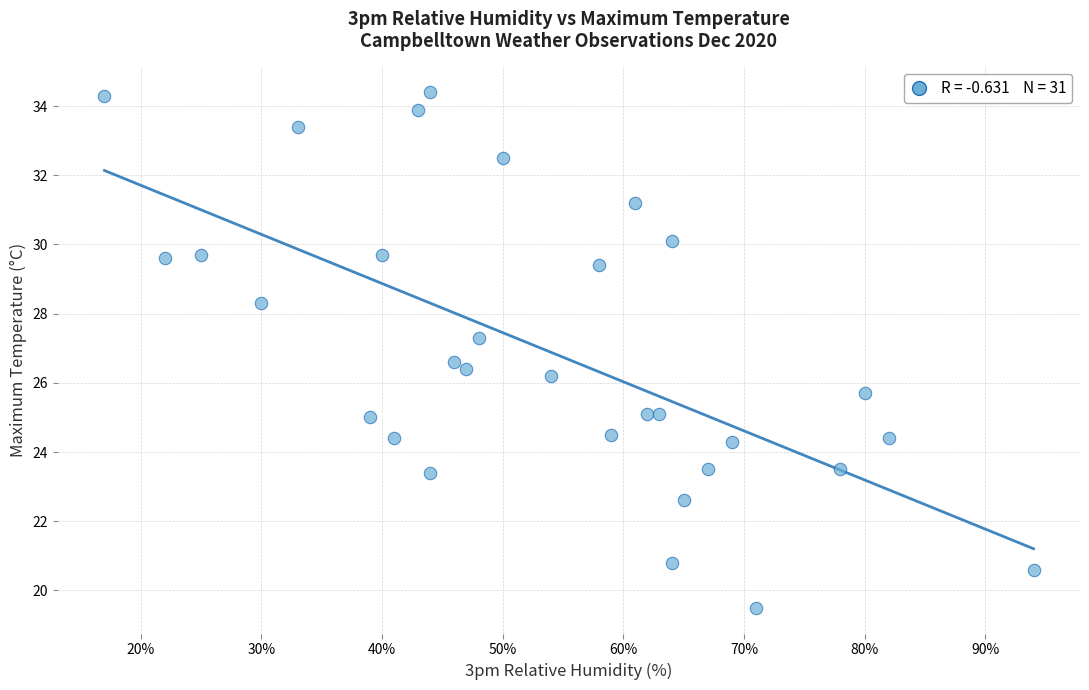

What is the range of X values (max minus min)?

77.0